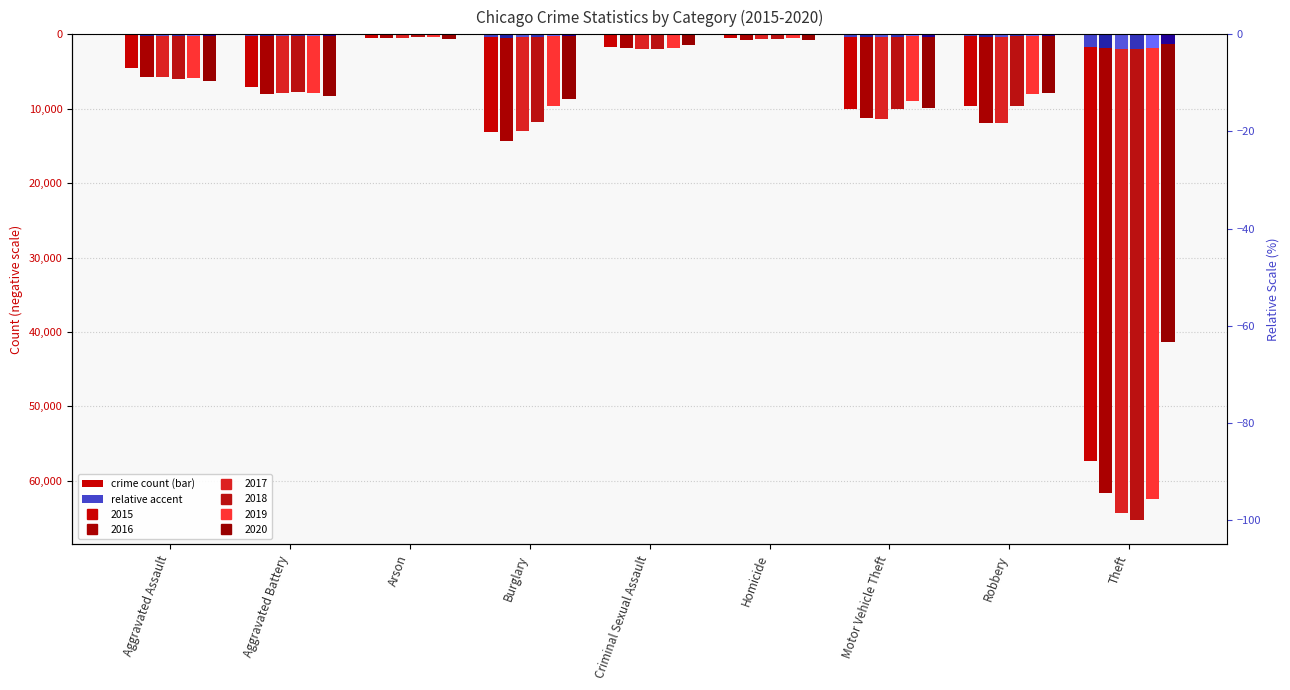

Reading left to right, list all the values displayed in this chart.

2015: Aggravated Assault=-4480.0	Aggravated Battery=-7018.0	Arson=-448.0	Burglary=-13184.0	Criminal Sexual Assault=-1676.0	Homicide=-496.0	Motor Vehicle Theft=-10068.0	Robbery=-9638.0	Theft=-57350.0
2016: Aggravated Assault=-5712.0	Aggravated Battery=-8085.0	Arson=-515.0	Burglary=-14289.0	Criminal Sexual Assault=-1824.0	Homicide=-786.0	Motor Vehicle Theft=-11286.0	Robbery=-11960.0	Theft=-61620.0
2017: Aggravated Assault=-5793.0	Aggravated Battery=-7845.0	Arson=-444.0	Burglary=-13001.0	Criminal Sexual Assault=-1951.0	Homicide=-672.0	Motor Vehicle Theft=-11380.0	Robbery=-11880.0	Theft=-64382.0
2018: Aggravated Assault=-6001.0	Aggravated Battery=-7734.0	Arson=-373.0	Burglary=-11746.0	Criminal Sexual Assault=-1990.0	Homicide=-589.0	Motor Vehicle Theft=-9985.0	Robbery=-9680.0	Theft=-65286.0
2019: Aggravated Assault=-175.2	Aggravated Battery=-235.7	Arson=-11.3	Burglary=-289.2	Criminal Sexual Assault=-56.6	Homicide=-14.9	Motor Vehicle Theft=-269.3	Robbery=-239.8	Theft=-1874.7
2020: Aggravated Assault=-6263.0	Aggravated Battery=-8319.0	Arson=-588.0	Burglary=-8757.0	Criminal Sexual Assault=-1461.0	Homicide=-787.0	Motor Vehicle Theft=-9958.0	Robbery=-7855.0	Theft=-41318.0